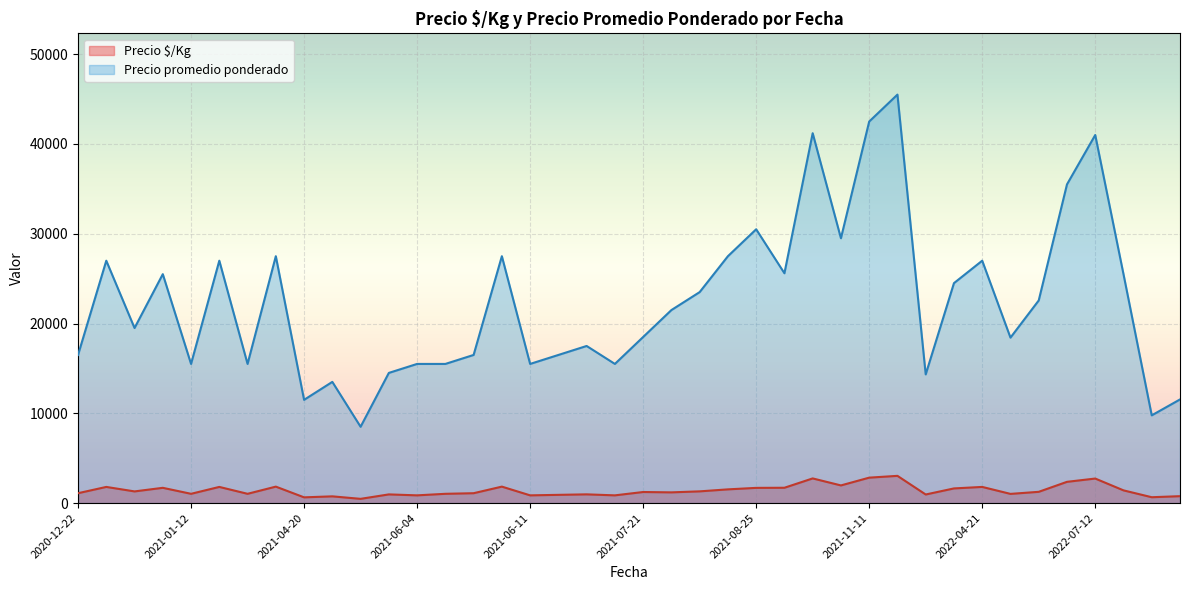

True or false: Precio $/Kg and Precio promedio ponderado cross at least once.

False